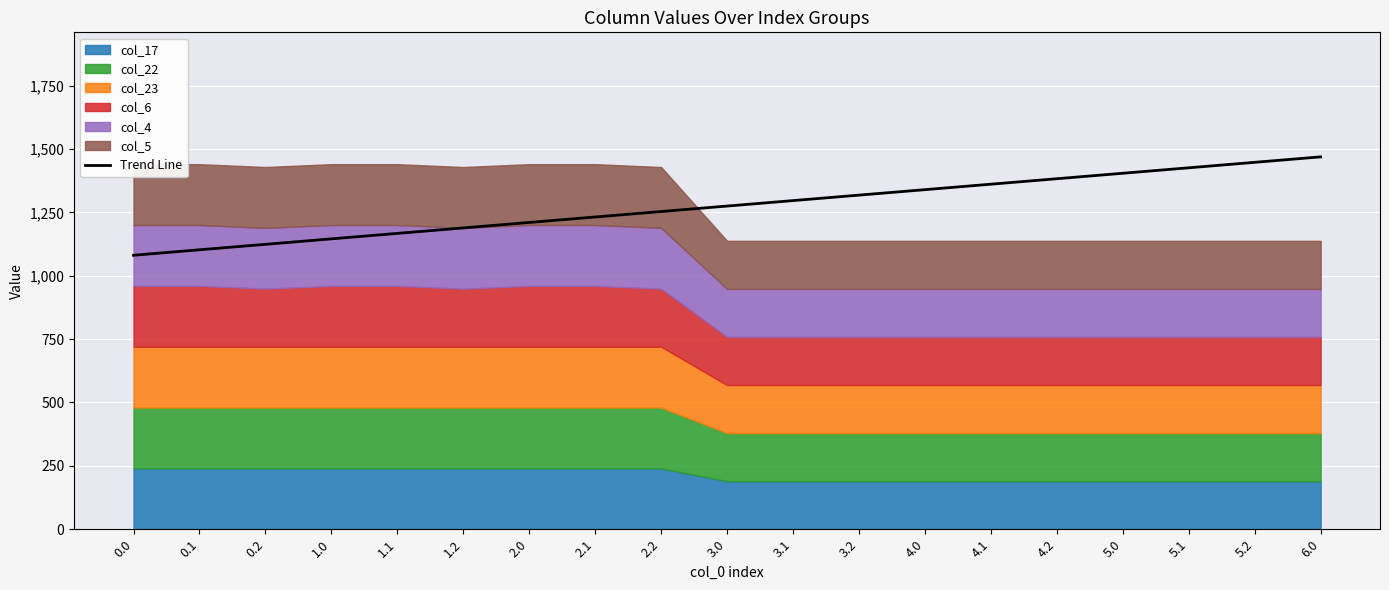

What position from the left is 4.2?

15